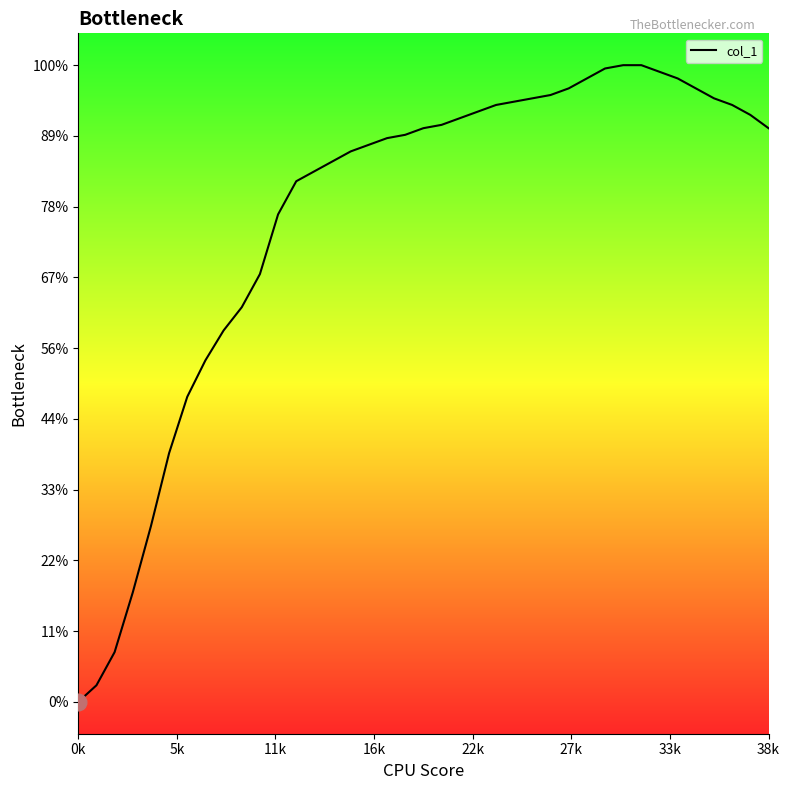

What is the difference between the maximum and minimum values?

100.0